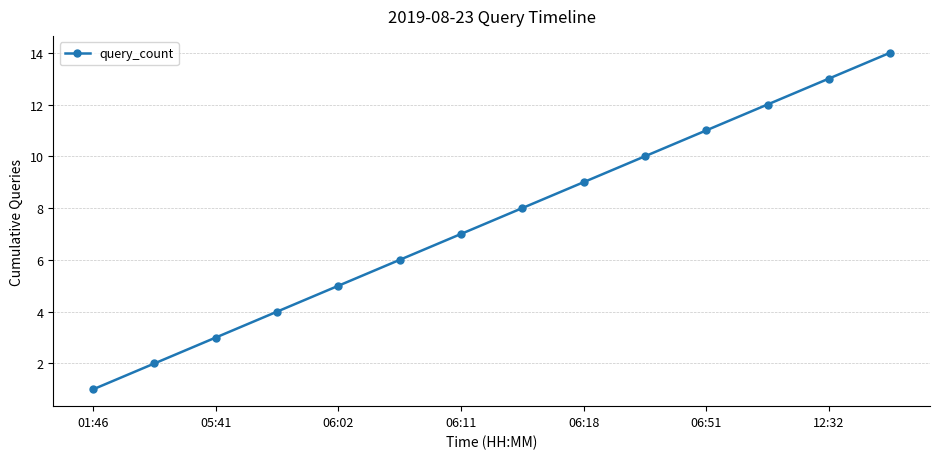

True or false: the data has more than 2 interior local peaks.

False